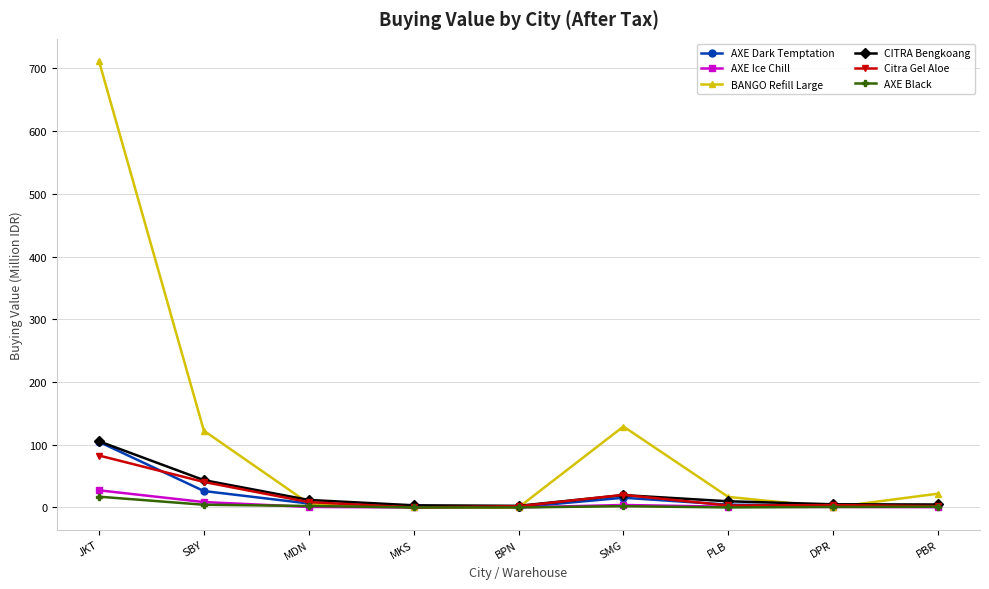

What is the label of the 1st point from the left?

JKT